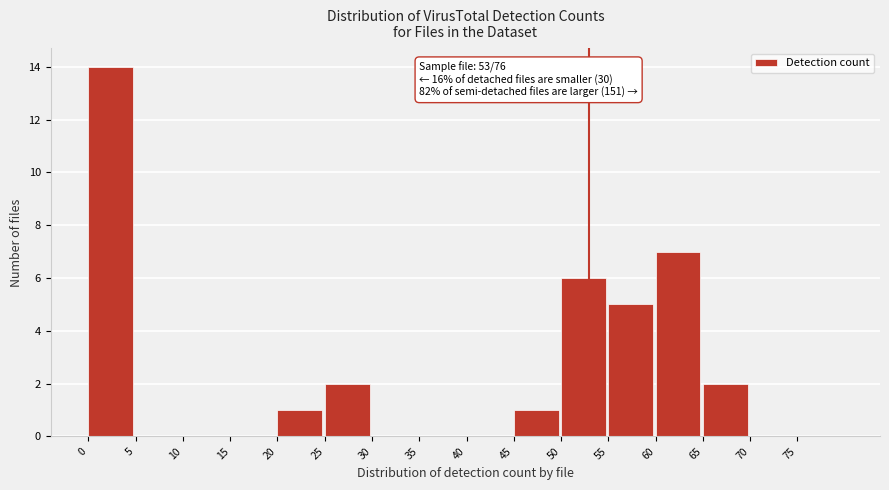

Over which range of the x-axis is the bar tallest?

0 to 5